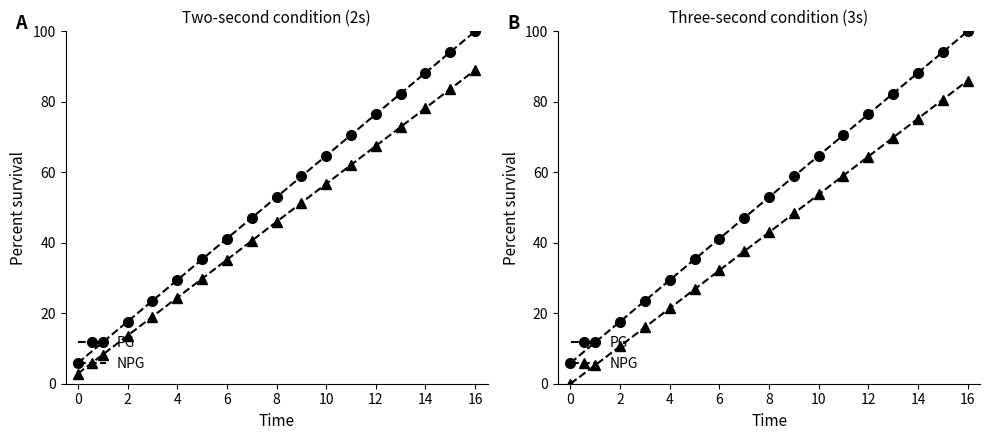

What is the difference between the maximum and minimum values in the PG series?

94.1